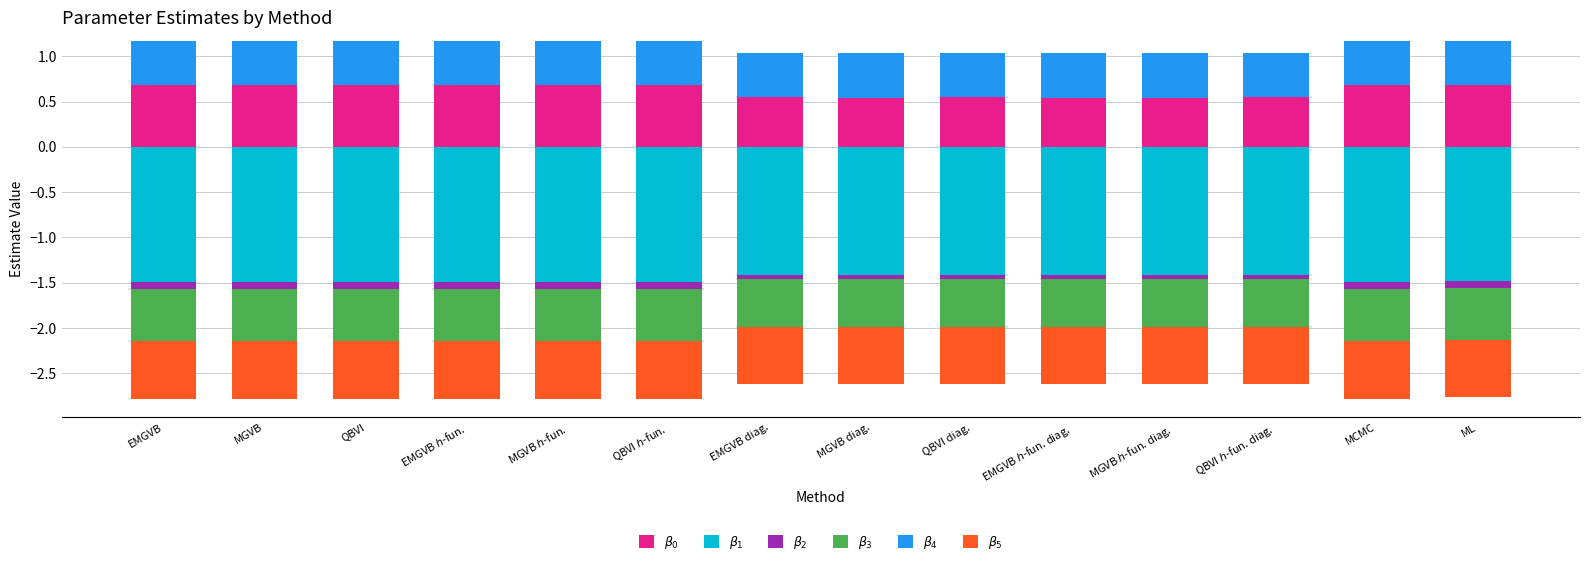

At which category is the sum across all series the highest?

EMGVB